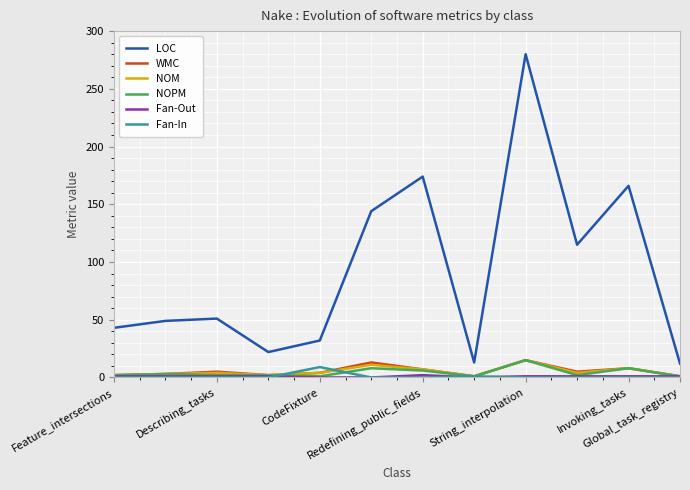

What is the maximum value for LOC?

280